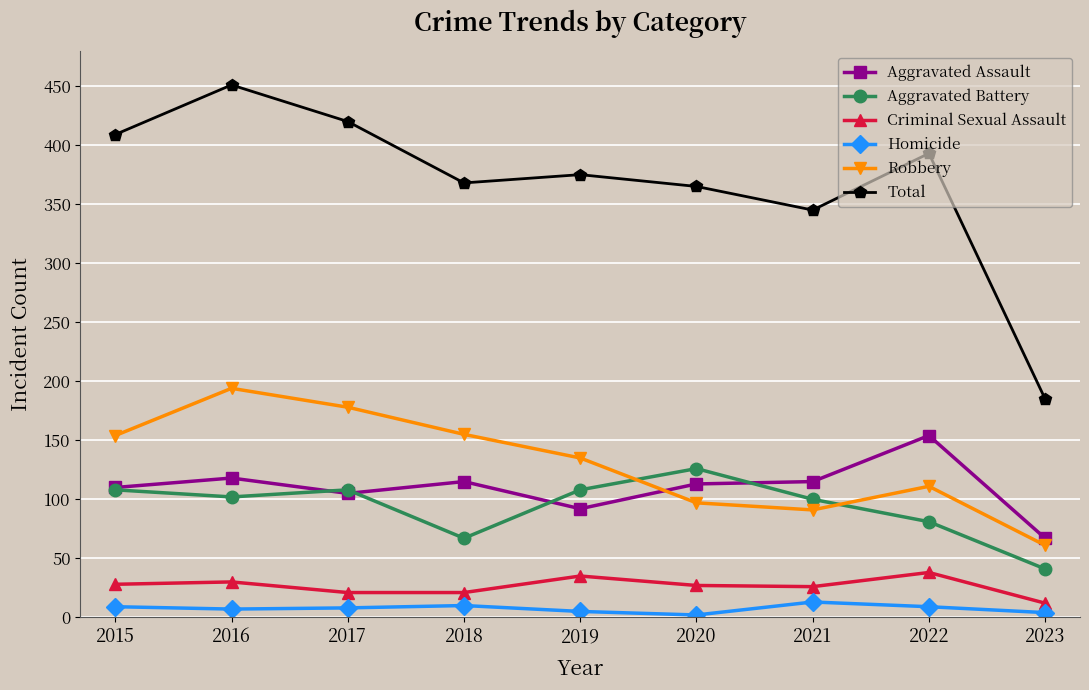

How many interior local valleys does the Aggravated Battery series have?

2